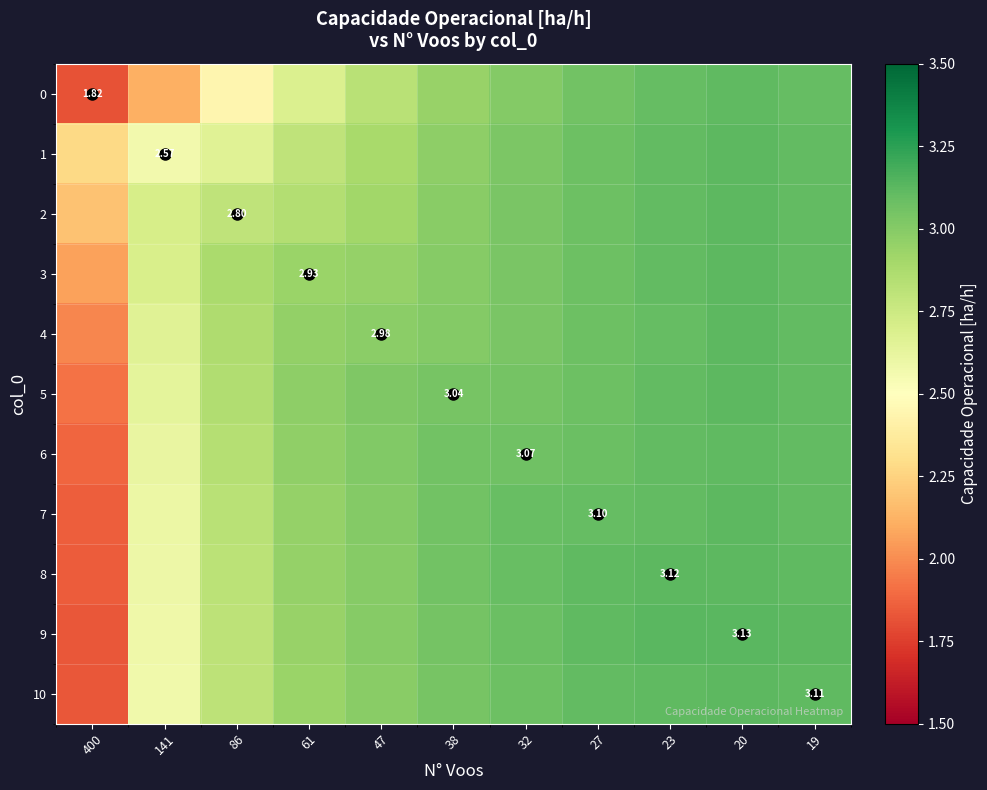

Is it true that 9 equals 3.0 at 400?

False